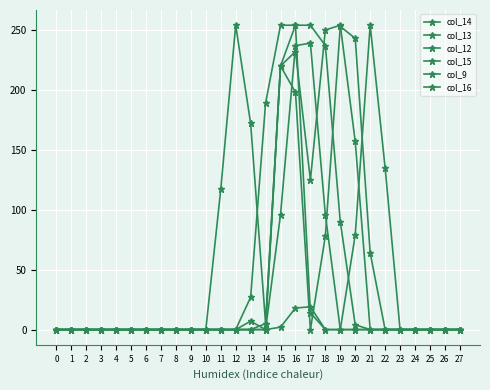

Which series ends up on top after the final intersection of col_14 and col_9?

col_9